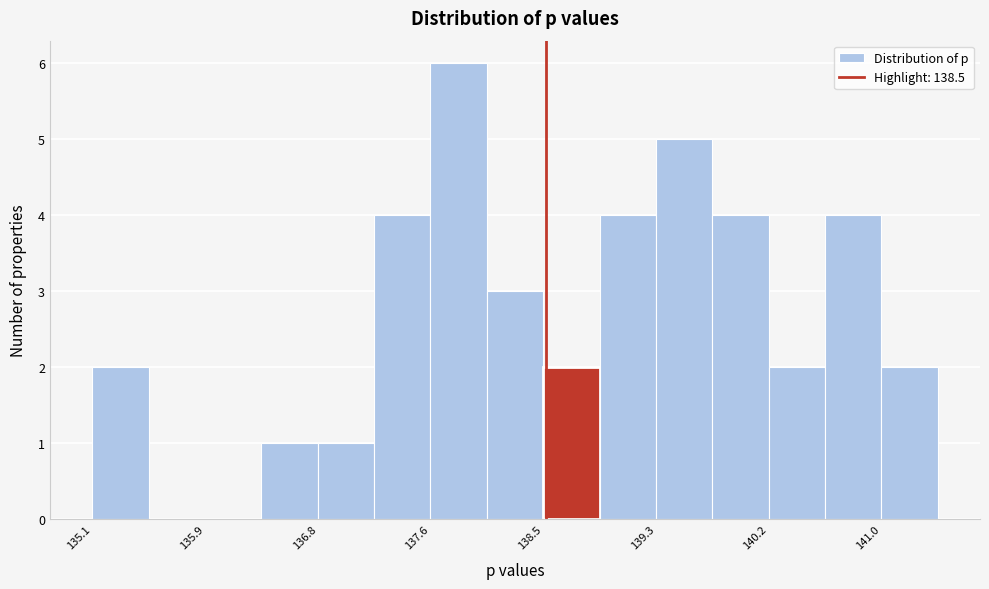

What is the height of the bar covering 139.8 to 140.2 on the x-axis? Neither the bar edges nor the heights are printed on the chart, so give them approximately, as read against the axes.

4